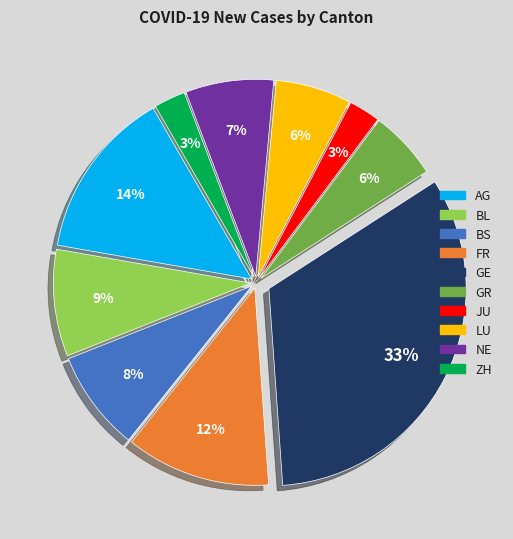

To the nearest percent, what is the average slice percentage?

10%